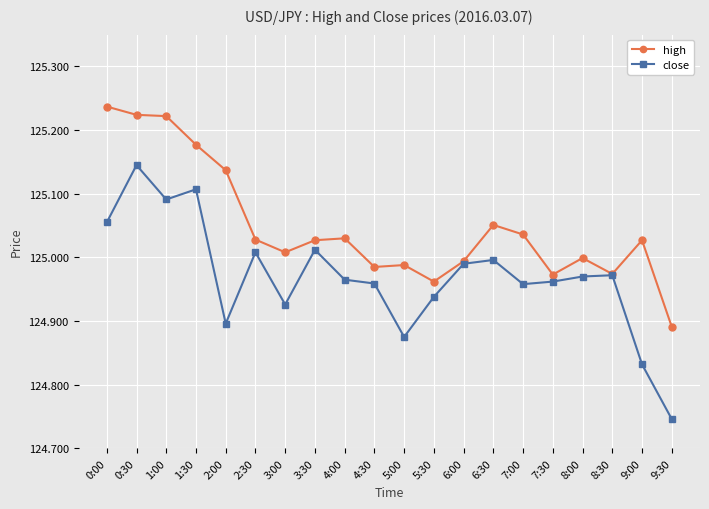

Between 0:00 and 7:00, which series saw the biggest shift?

high